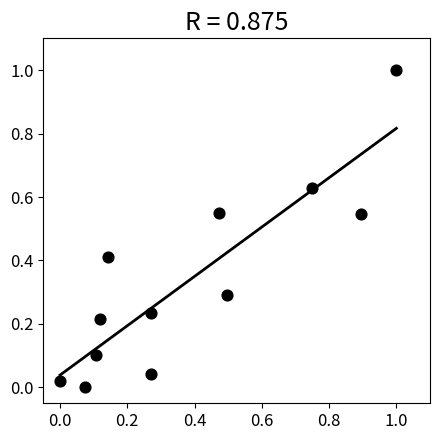

What is the average X value?

0.4